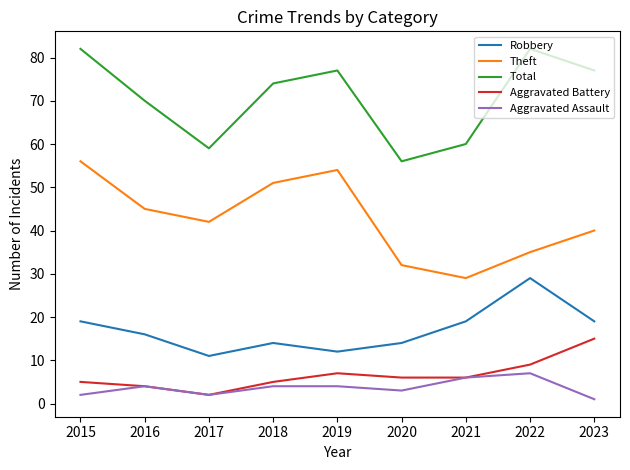

Rank the series at 2015 from highest to lowest value.

Total, Theft, Robbery, Aggravated Battery, Aggravated Assault